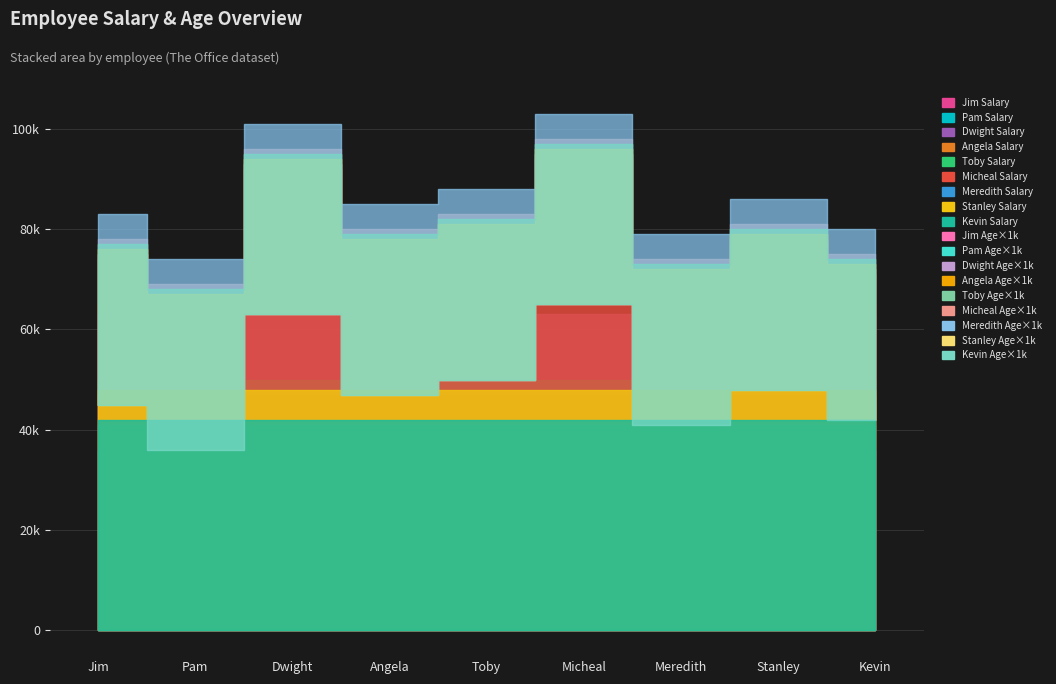

What is the difference between the maximum and minimum values in the Age series?

9